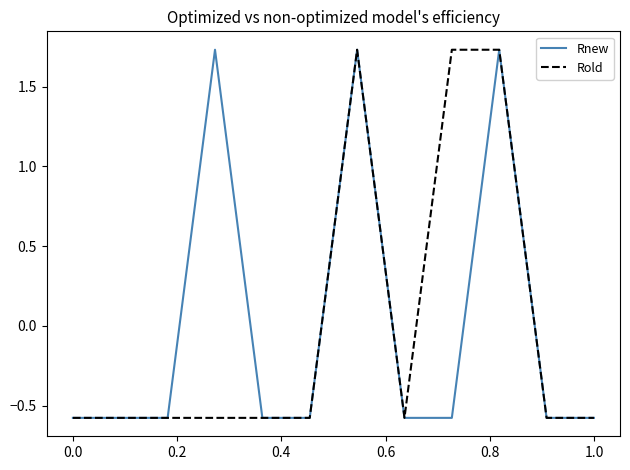

What is the minimum value shown in the chart?

-0.6